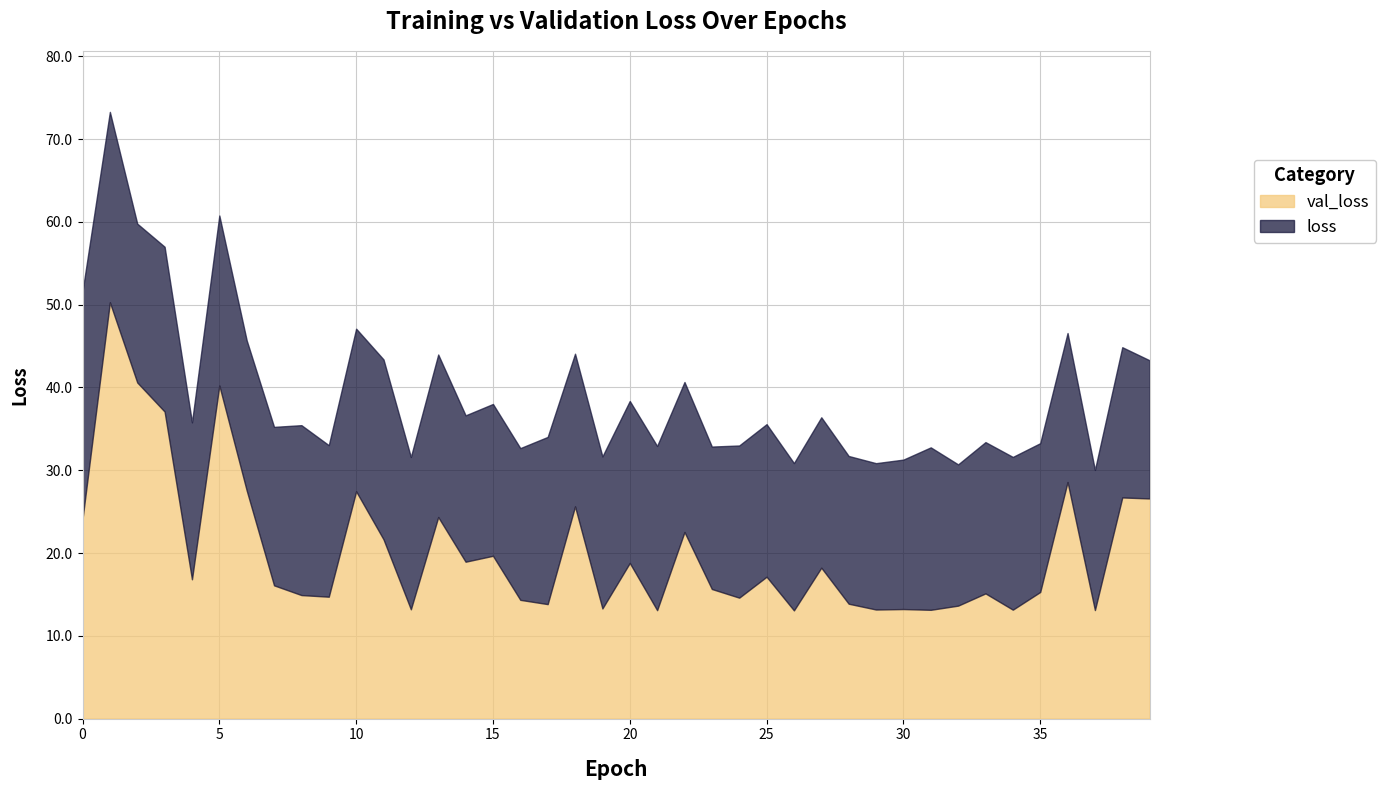

Which series has the widest spread of values?

val_loss